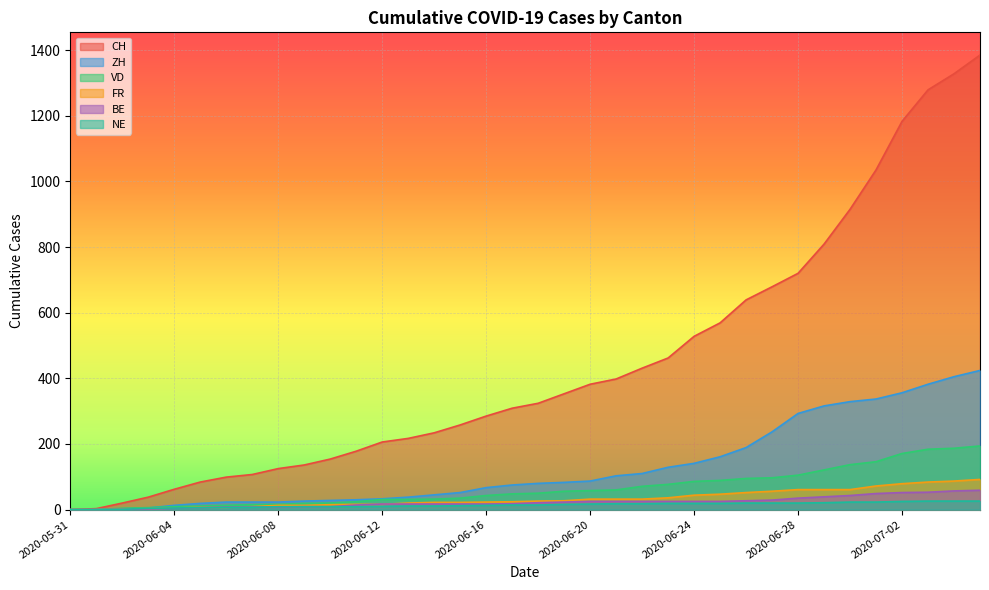

What position from the right is 2020-06-13?

23